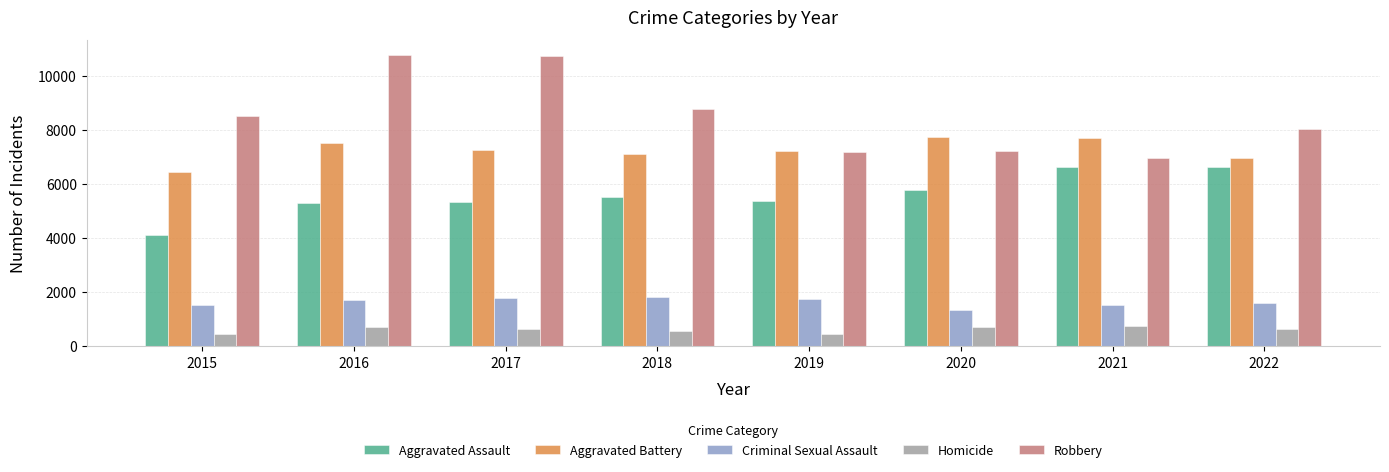

Is it true that Robbery equals 10736 at 2017?

True